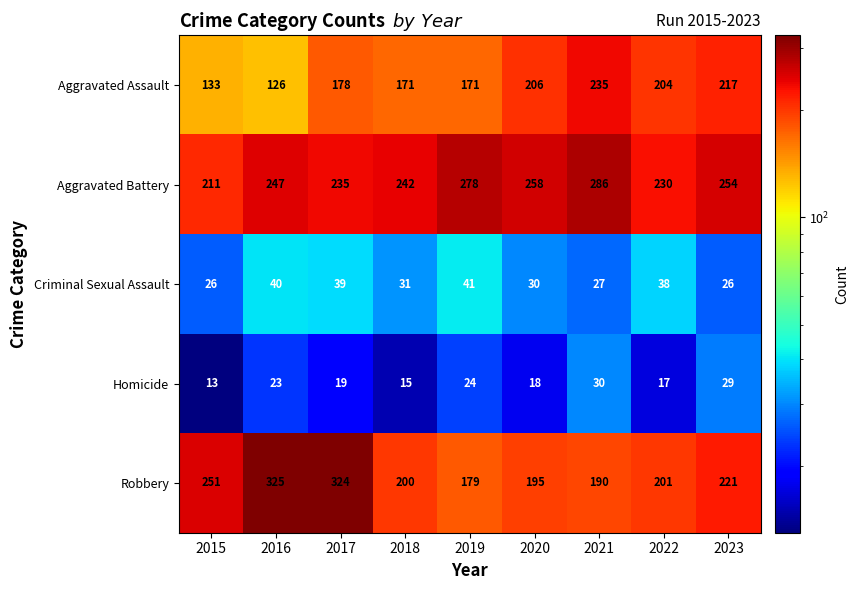

Rank the series by their maximum value, from lowest to highest.

Homicide, Criminal Sexual Assault, Aggravated Assault, Aggravated Battery, Robbery